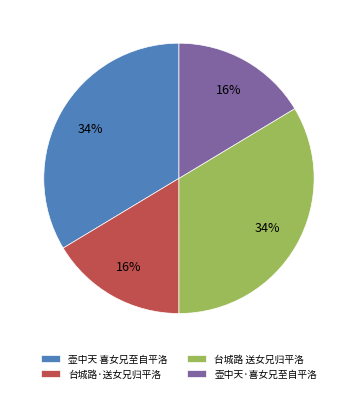

Does any single category account for the majority?

No